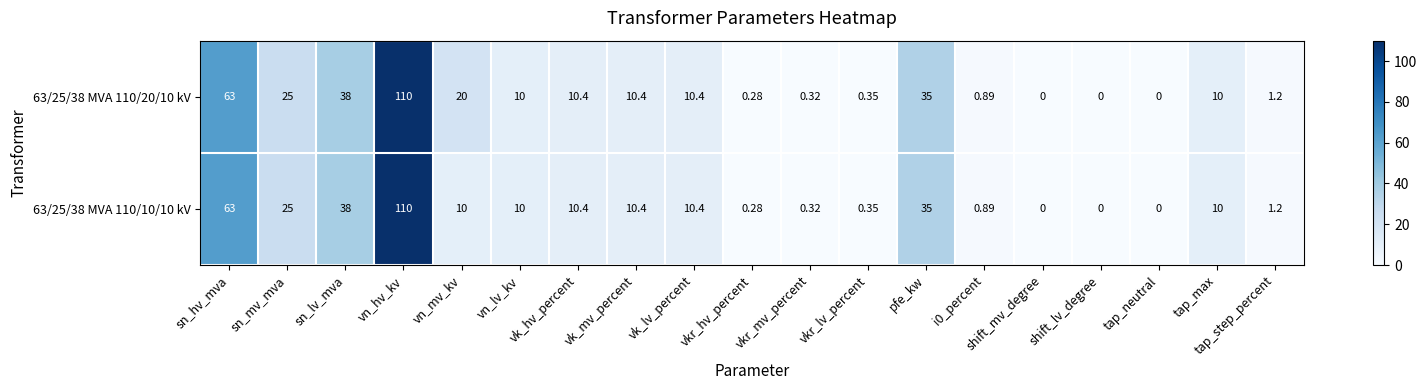

At which category is the sum across all series the highest?

vn_hv_kv